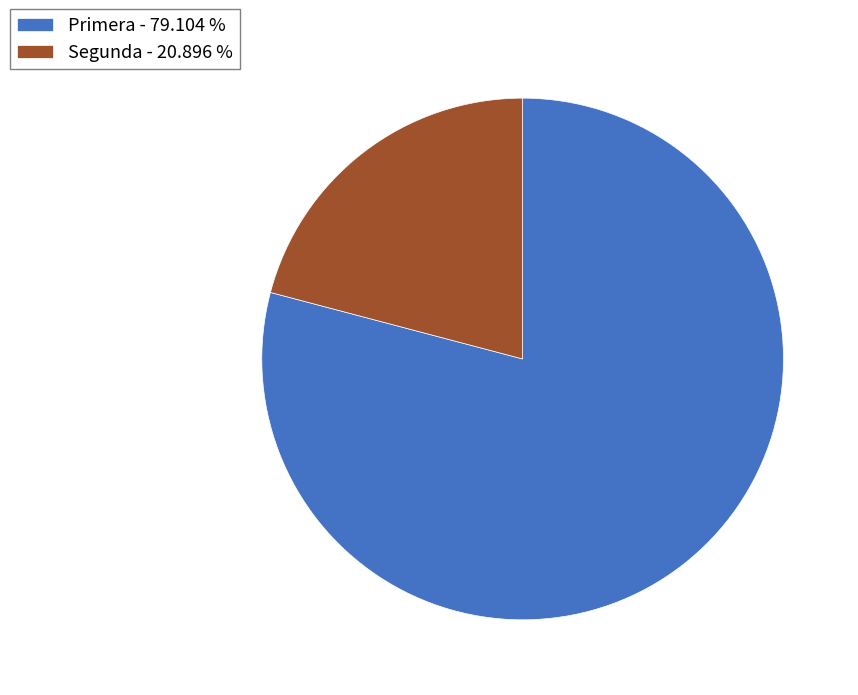

Which slice is the smallest?

Segunda